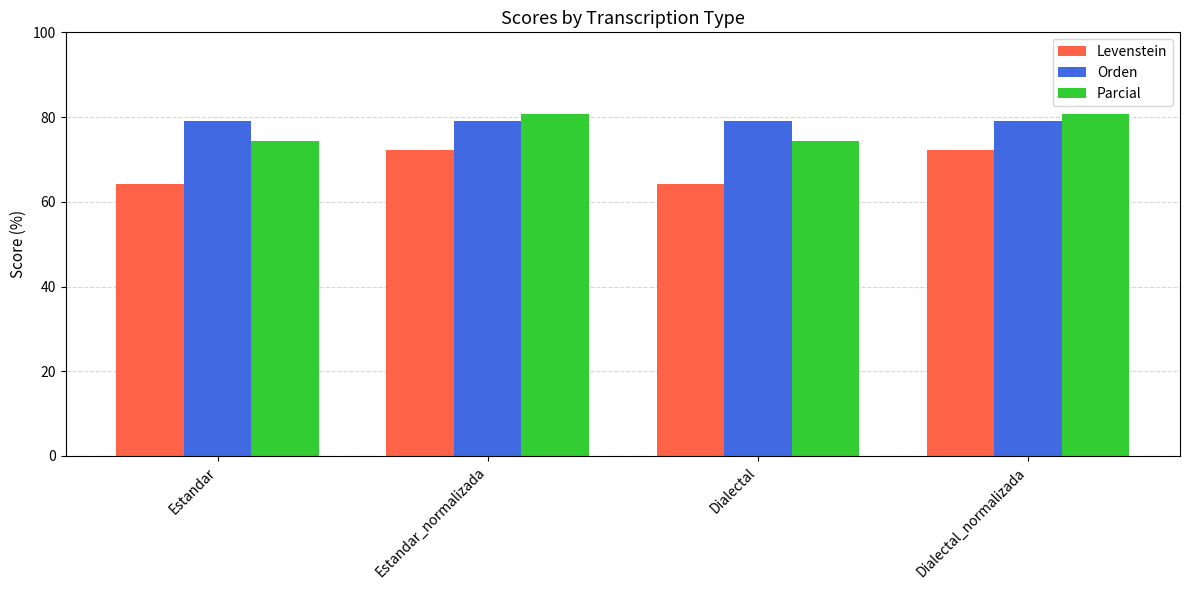

Which series has the widest spread of values?

Levenstein